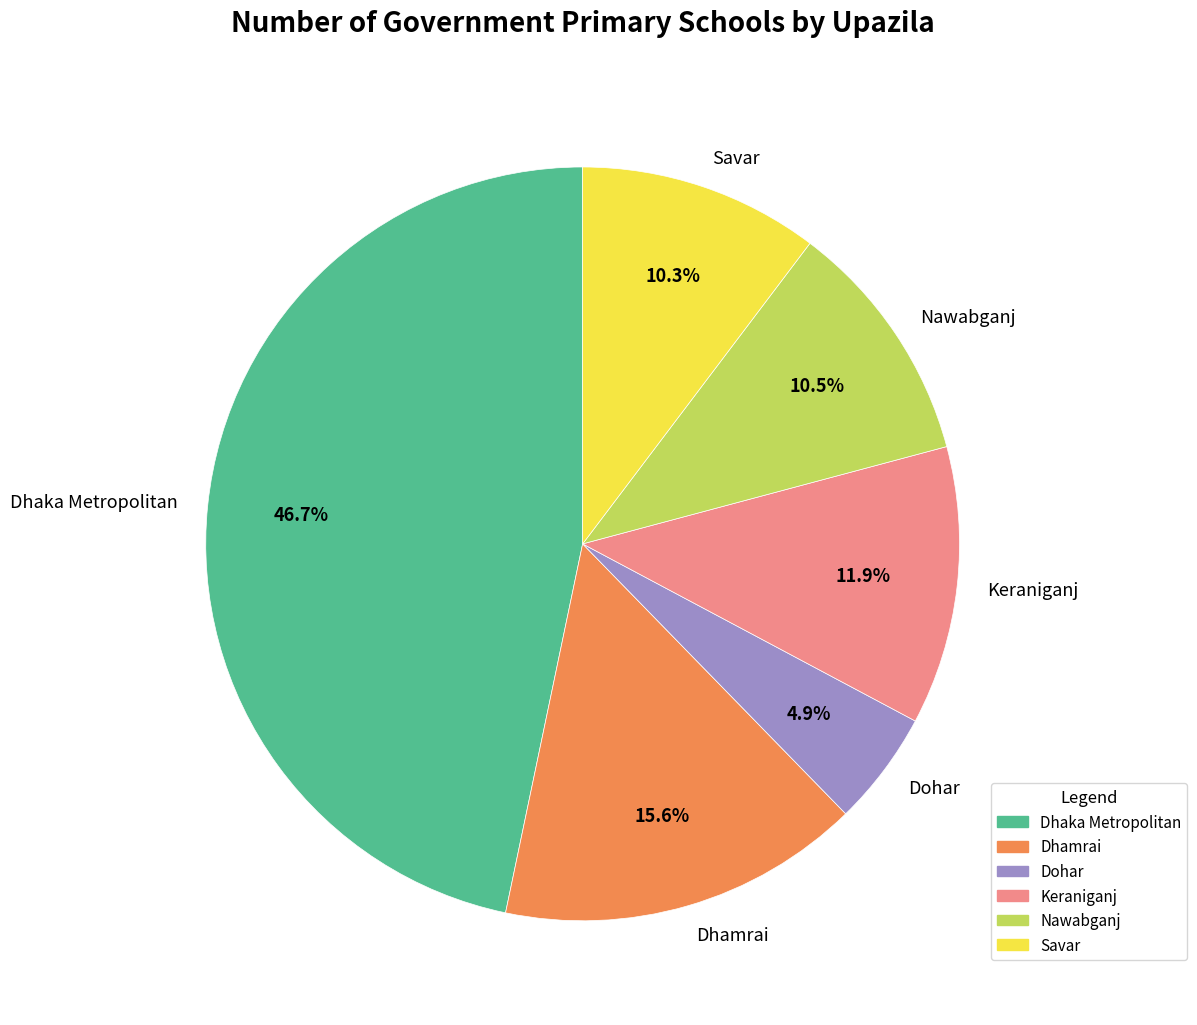

Which slice is the smallest?

Dohar